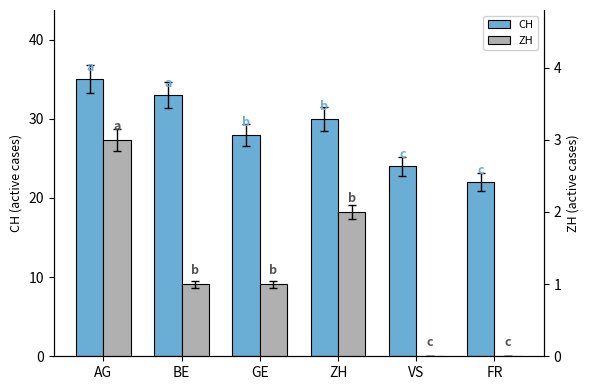

Which series has the largest total across all categories?

CH